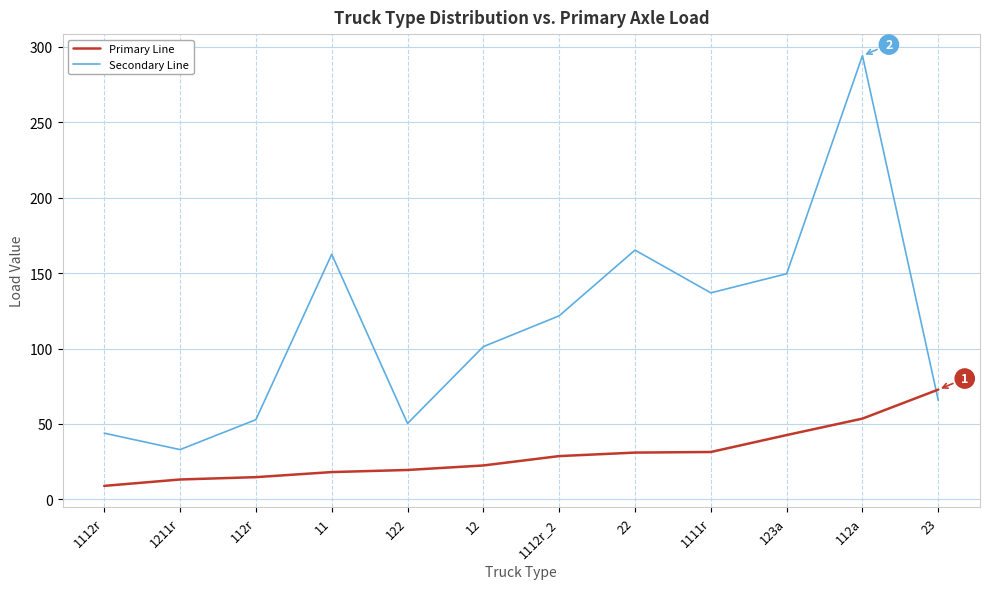

How many lines are shown in the chart?

2